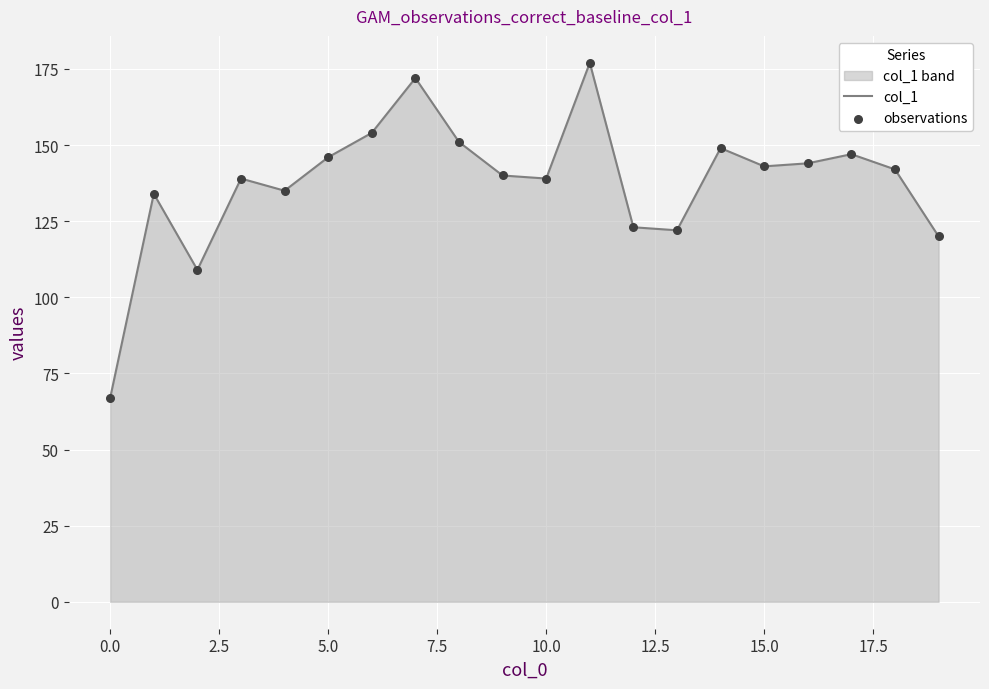

Which series reaches the minimum Y coordinate?

col_1